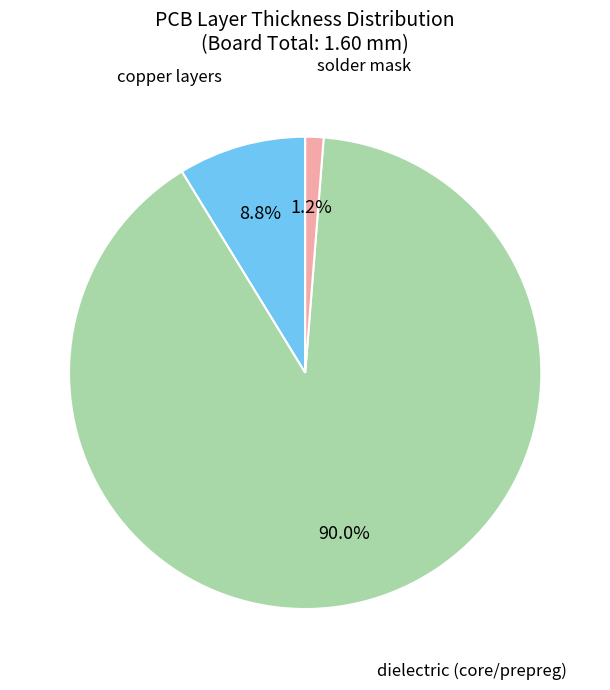

Is there any slice that represents more than half of the pie?

Yes